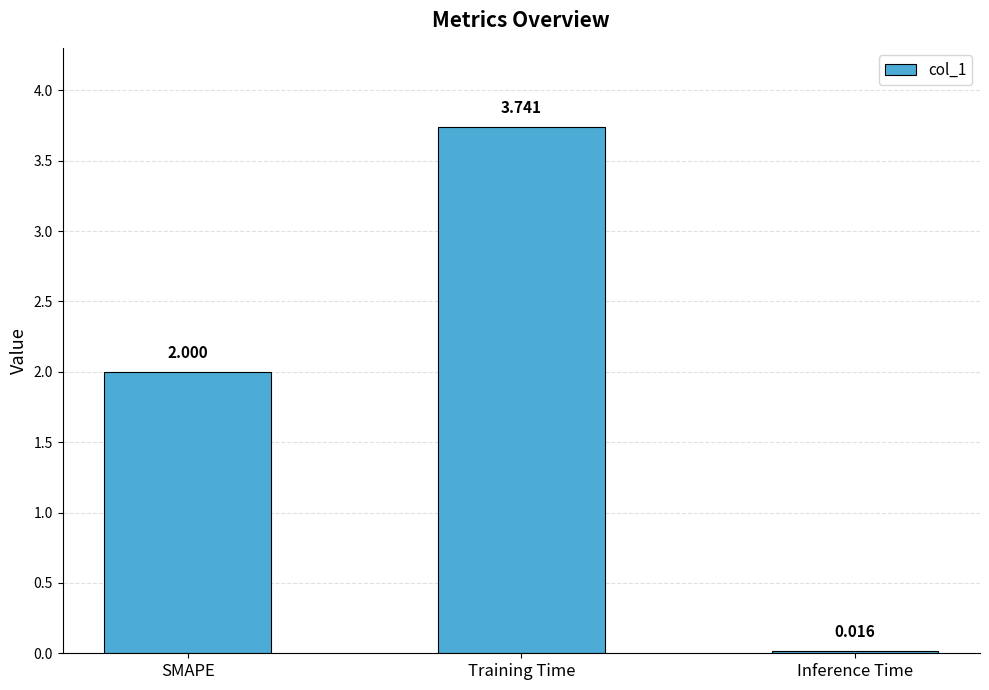

At which category does the chart reach its minimum across all series?

Inference Time